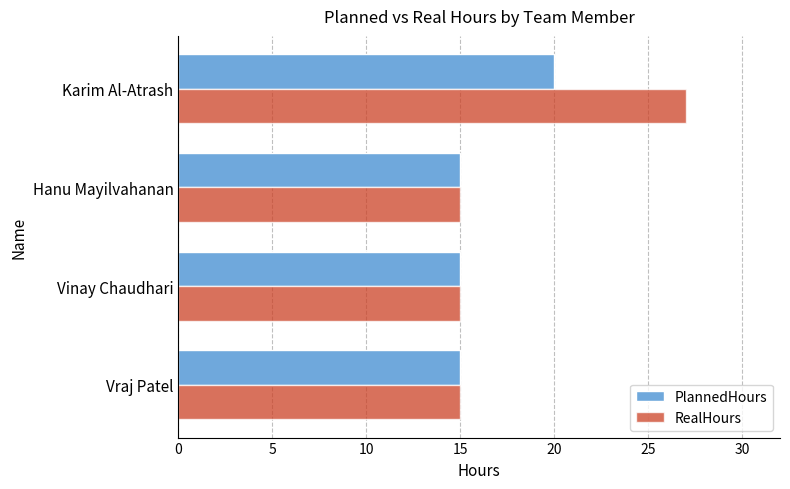

The RealHours series shows 15 at Vinay Chaudhari. True or false?

True